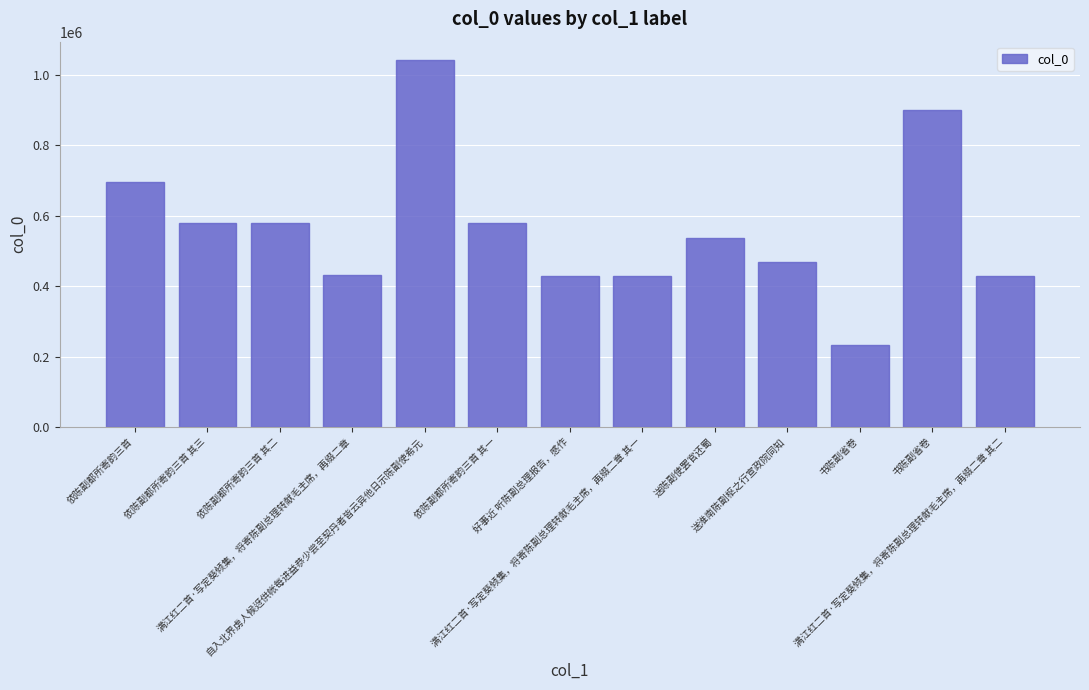

Which label corresponds to the largest value in the chart?

自入北界虏人候迓供帐每进益恭少尝至契丹者皆云异他日示陈副使希元